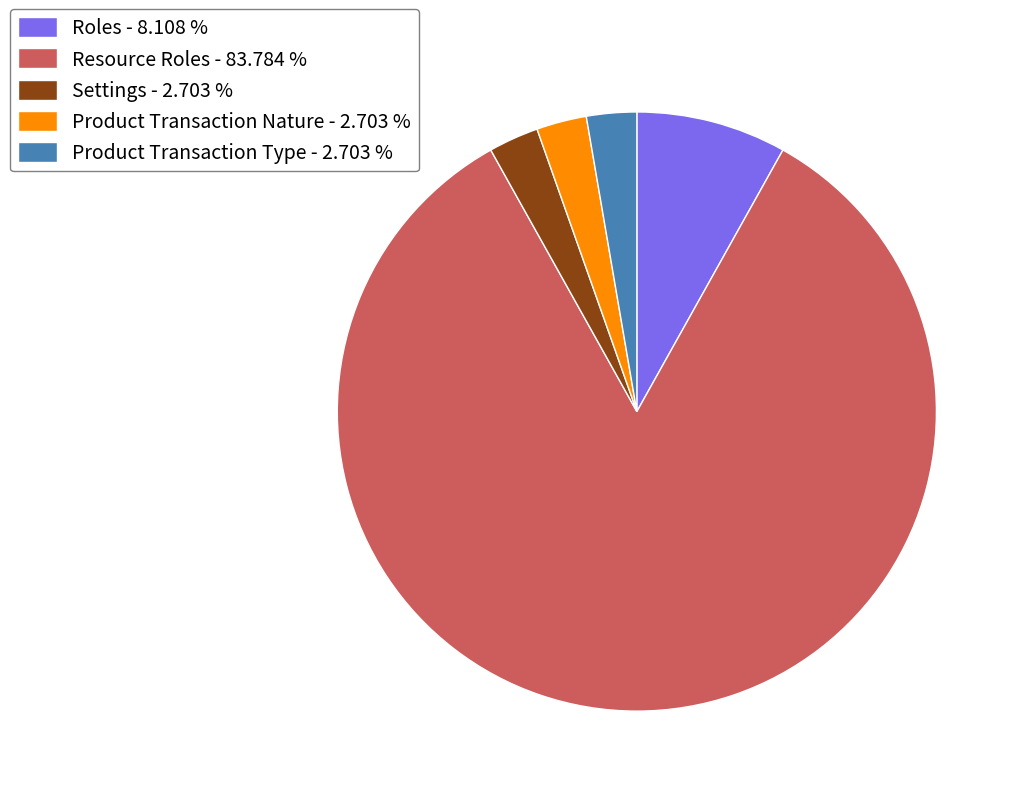

Count the number of slices in the pie.

5